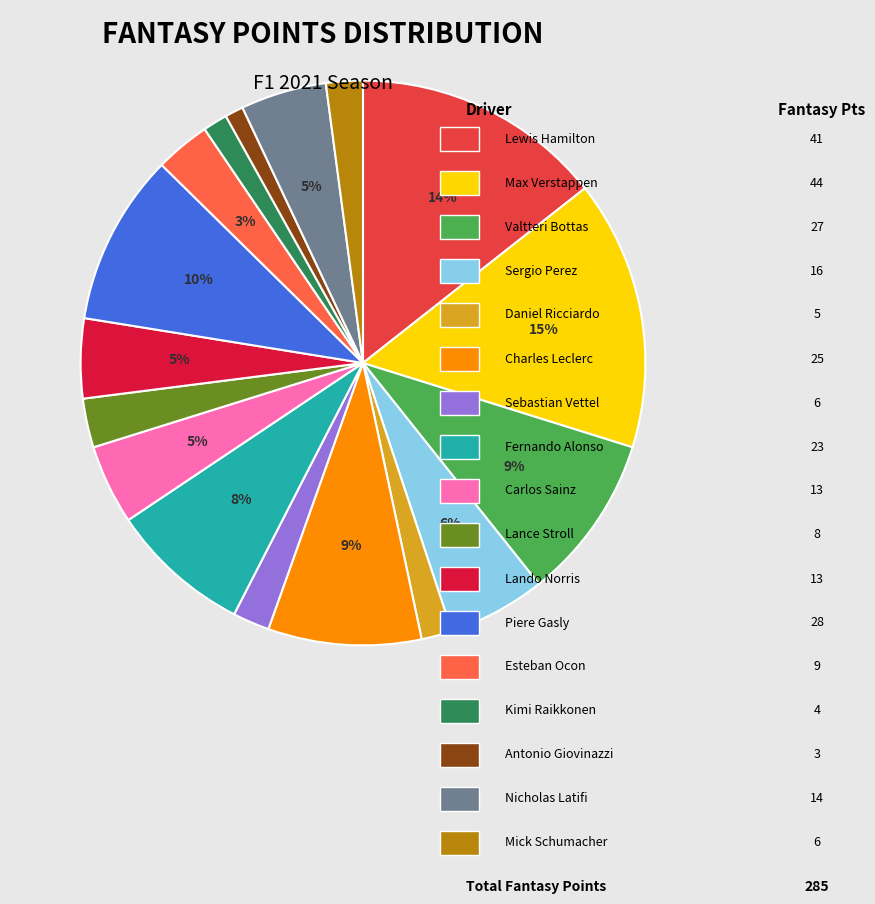

To the nearest percent, what is the average slice percentage?

6%